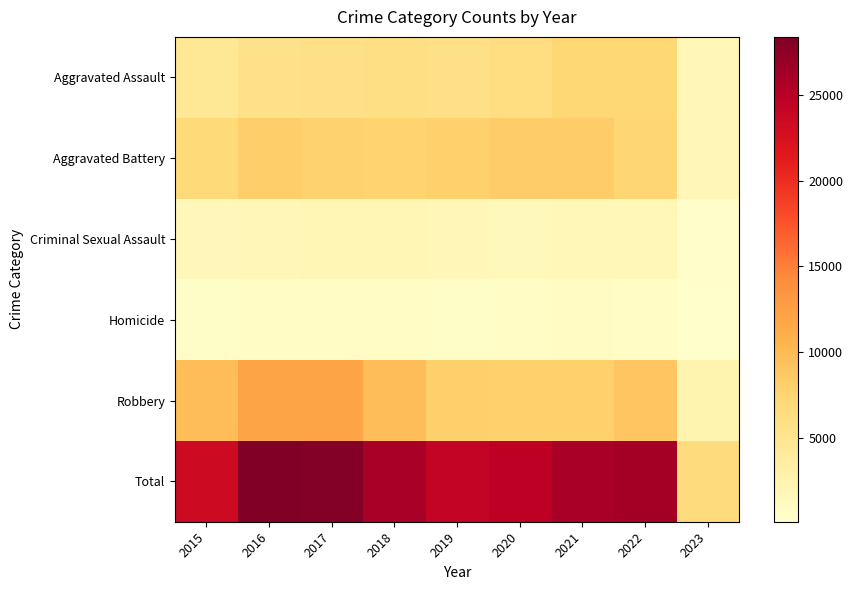

Which series changed the most between 2018 and 2019?

Total